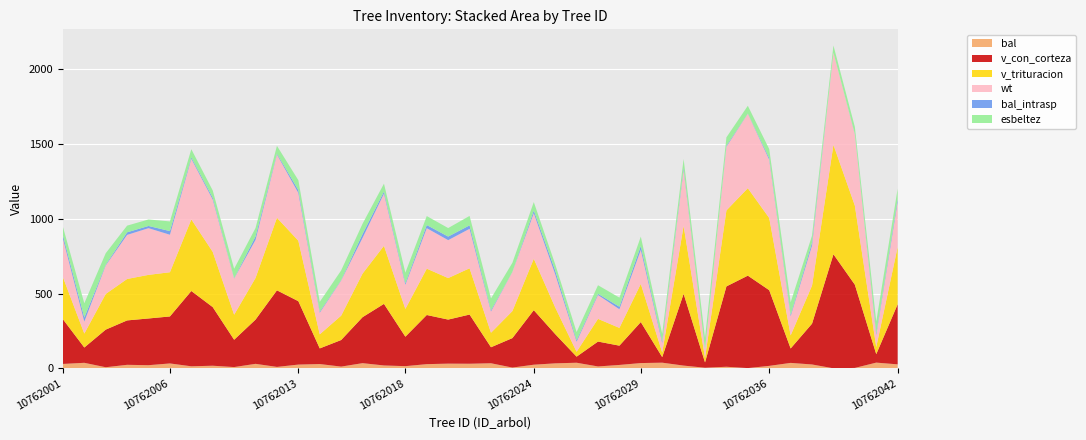

Reading right to left, transcribe all the data shown in this chart.

bal: 10762042=26.5	10762041=38.2	10762040=2.6	10762039=0.0	10762038=25.8	10762037=36.3	10762036=16.4	10762035=1.4	10762034=10.4	10762032=3.8	10762031=18.2	10762030=37.8	10762029=35.1	10762028=22.6	10762027=12.5	10762026=37.4	10762025=33.3	10762024=24.2	10762023=5.0	10762022=33.9	10762021=30.7	10762020=31.3	10762019=27.9	10762018=14.5	10762017=19.1	10762016=34.5	10762015=11.5	10762014=28.6	10762013=25.0	10762012=9.4	10762010=30.0	10762009=8.3	10762008=17.3	10762007=13.5	10762006=32.6	10762005=20.9	10762004=23.4	10762003=7.2	10762002=36.9	10762001=29.3
v_con_corteza: 10762042=402.2	10762041=56.6	10762040=557.1	10762039=763.2	10762038=273.1	10762037=96.5	10762036=506.5	10762035=618.8	10762034=537.8	10762032=35.8	10762031=480.5	10762030=37.2	10762029=274.3	10762028=129.0	10762027=166.6	10762026=40.6	10762025=195.8	10762024=364.9	10762023=197.2	10762022=107.0	10762021=329.1	10762020=294.8	10762019=328.9	10762018=197.1	10762017=412.1	10762016=307.7	10762015=177.9	10762014=104.6	10762013=424.2	10762012=512.5	10762010=295.9	10762009=182.8	10762008=392.2	10762007=504.0	10762006=314.4	10762005=312.6	10762004=297.1	10762003=251.7	10762002=102.3	10762001=299.2
v_trituracion: 10762042=383.6	10762041=47.8	10762040=529.3	10762039=732.7	10762038=254.9	10762037=87.6	10762036=483.0	10762035=585.4	10762034=508.8	10762032=29.8	10762031=454.6	10762030=30.9	10762029=255.5	10762028=118.9	10762027=152.0	10762026=33.0	10762025=178.6	10762024=344.2	10762023=180.8	10762022=97.1	10762021=309.8	10762020=277.9	10762019=310.2	10762018=185.8	10762017=388.7	10762016=291.8	10762015=163.1	10762014=94.2	10762013=404.6	10762012=486.0	10762010=278.9	10762009=167.6	10762008=369.7	10762007=479.3	10762006=296.0	10762005=291.9	10762004=277.4	10762003=238.7	10762002=93.3	10762001=282.1
wt: 10762042=301.4	10762041=80.8	10762040=476.5	10762039=616.4	10762038=268.1	10762037=127.8	10762036=389.7	10762035=498.2	10762034=425.8	10762032=54.9	10762031=375.4	10762030=63.4	10762029=227.3	10762028=125.0	10762027=159.7	10762026=66.9	10762025=221.7	10762024=304.4	10762023=261.4	10762022=141.9	10762021=264.1	10762020=253.8	10762019=270.9	10762018=161.6	10762017=348.9	10762016=239.0	10762015=235.2	10762014=144.4	10762013=319.9	10762012=422.9	10762010=254.9	10762009=241.9	10762008=350.1	10762007=405.2	10762006=250.9	10762005=312.5	10762004=295.0	10762003=191.0	10762002=80.1	10762001=258.2
bal_intrasp: 10762042=20.3	10762041=10.8	10762040=2.6	10762039=0.0	10762038=19.6	10762037=9.4	10762036=11.1	10762035=1.4	10762034=7.1	10762032=0.0	10762031=12.9	10762030=10.4	10762029=26.3	10762028=16.4	10762027=8.1	10762026=10.0	10762025=25.0	10762024=18.0	10762023=1.2	10762022=8.3	10762021=23.1	10762020=23.7	10762019=21.0	10762018=10.1	10762017=13.8	10762016=25.7	10762015=3.4	10762014=6.9	10762013=18.8	10762012=6.0	10762010=22.4	10762009=2.3	10762008=12.0	10762007=9.1	10762006=24.4	10762005=14.7	10762004=17.2	10762003=5.0	10762002=26.9	10762001=21.7
esbeltez: 10762042=68.5	10762041=79.4	10762040=47.5	10762039=48.4	10762038=46.8	10762037=83.9	10762036=60.5	10762035=51.8	10762034=55.9	10762032=79.1	10762031=59.4	10762030=51.4	10762029=62.8	10762028=61.3	10762027=57.2	10762026=54.9	10762025=42.1	10762024=56.7	10762023=60.8	10762022=79.4	10762021=63.1	10762020=57.1	10762019=60.0	10762018=71.1	10762017=53.1	10762016=68.8	10762015=64.2	10762014=66.1	10762013=66.5	10762012=52.2	10762010=57.0	10762009=63.3	10762008=49.0	10762007=55.3	10762006=64.7	10762005=43.5	10762004=44.7	10762003=76.7	10762002=95.7	10762001=56.7